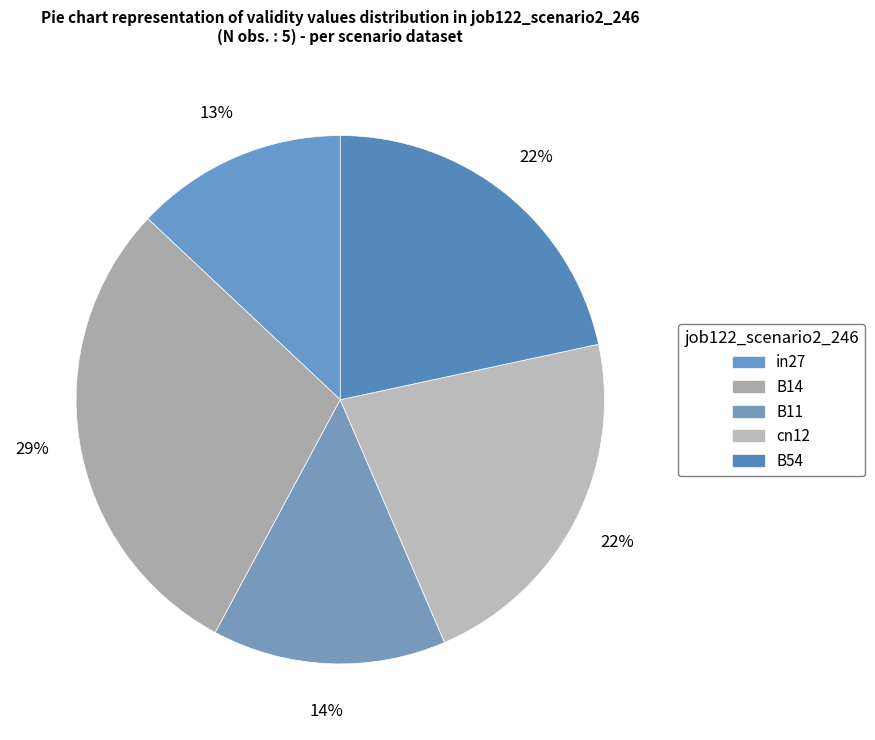

What is the change in value from in27 to cn12?

+0.3